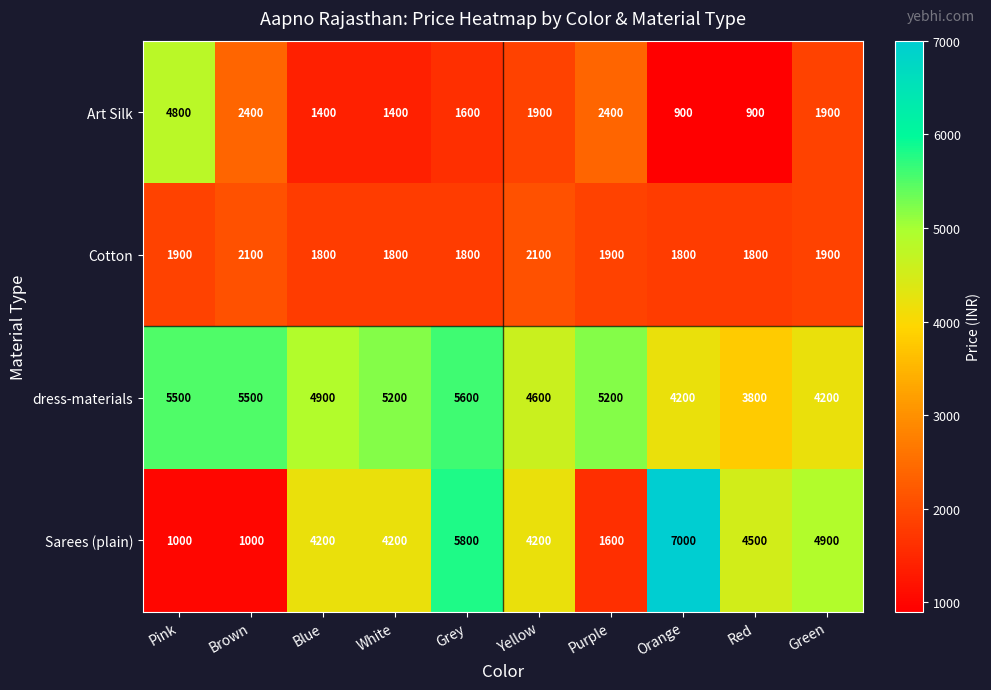

What is the maximum value shown in the chart?

7000